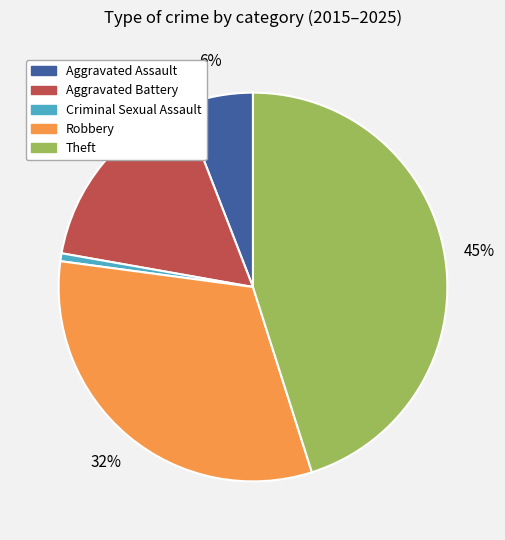

To the nearest percent, what is the combined percentage of Robbery and Aggravated Battery?

48%